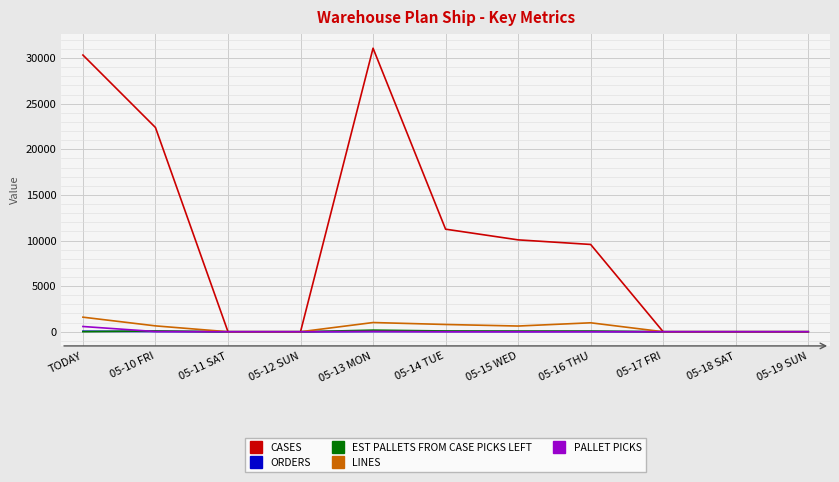

The PALLET PICKS series shows 0 at 05-12 SUN. True or false?

True